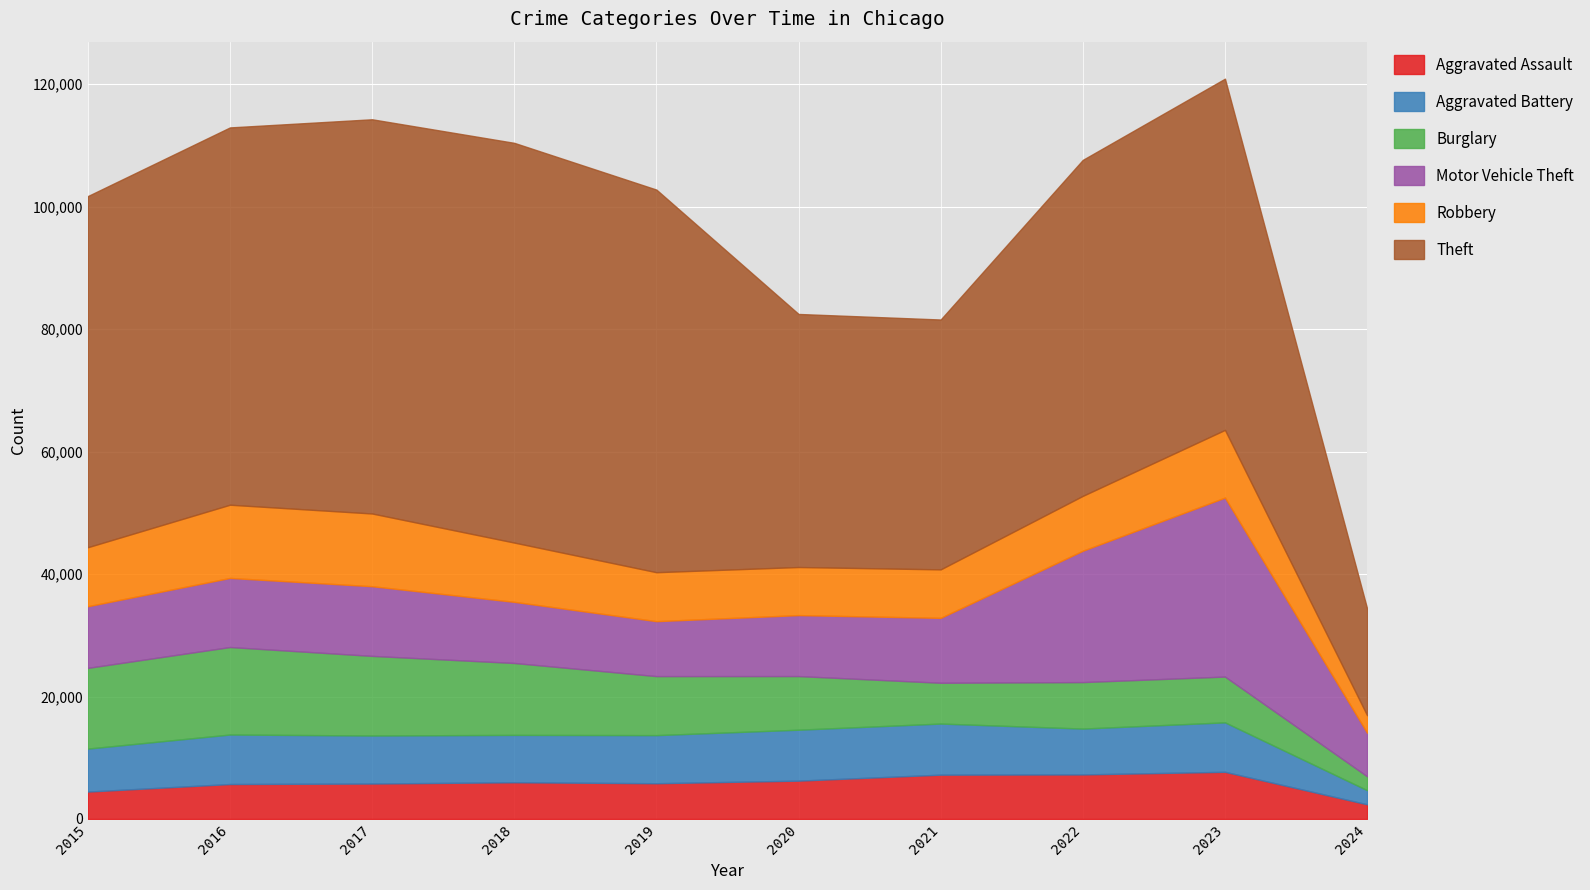

Read the Aggravated Battery value at 2017, to the nearest 10.

7840